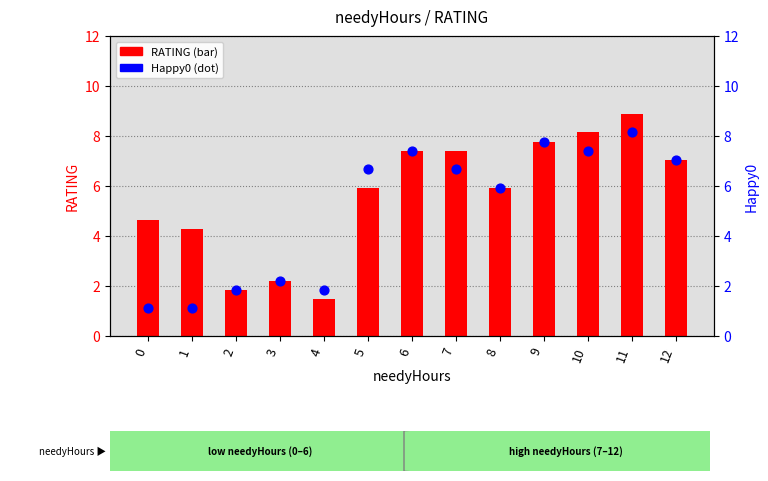

What are all the series names shown in the legend?

RATING, Happy0